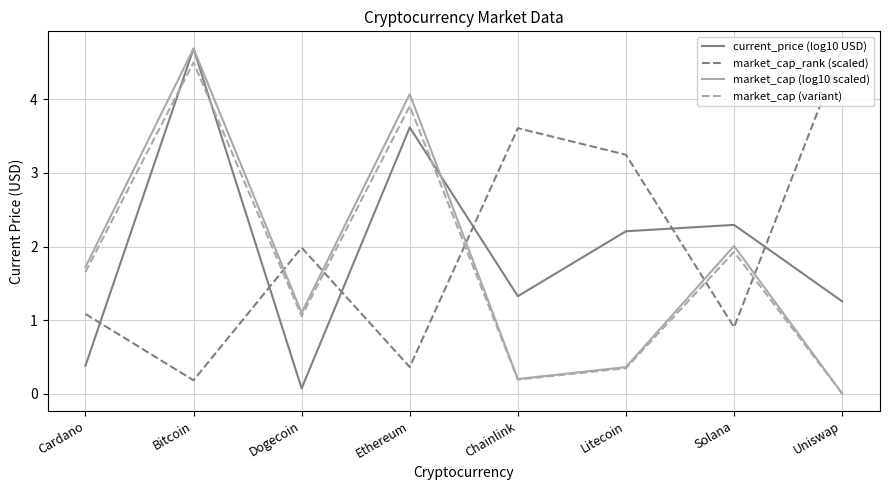

In market_cap (log10 scaled), how many points are higher than both neighbors (excluding endpoints)?

3